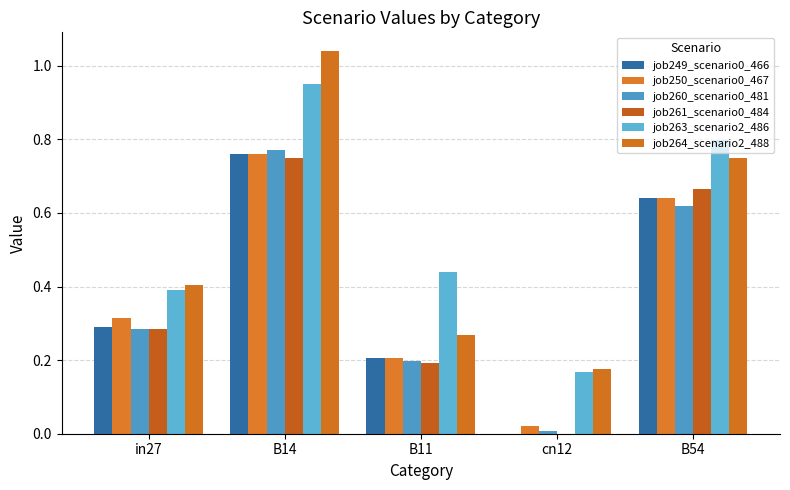

Which category has the highest value across all series?

B14